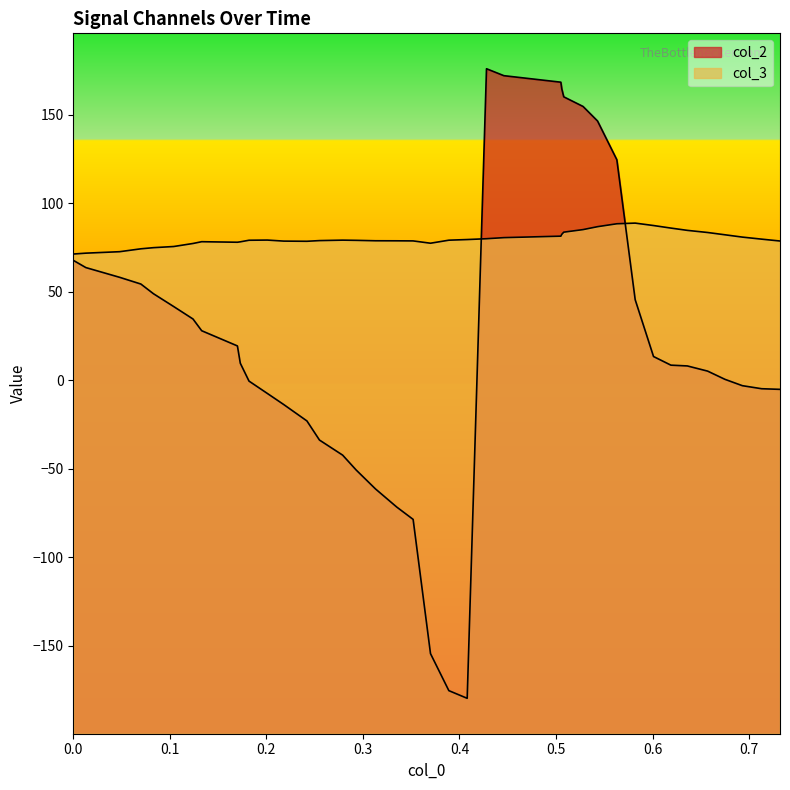

How many data points in col_3 are less than 79?

18